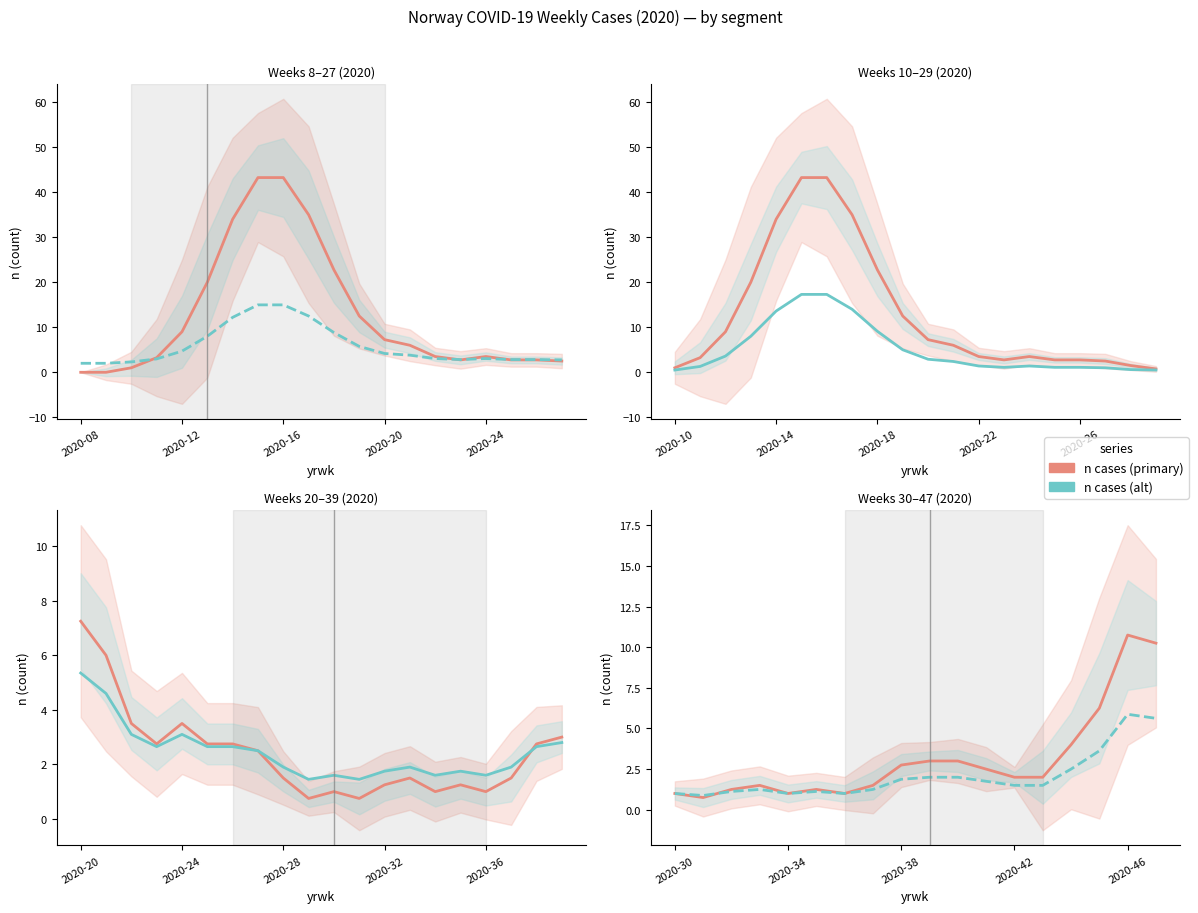

What is the approximate value of 2020 at 2020-38?

3